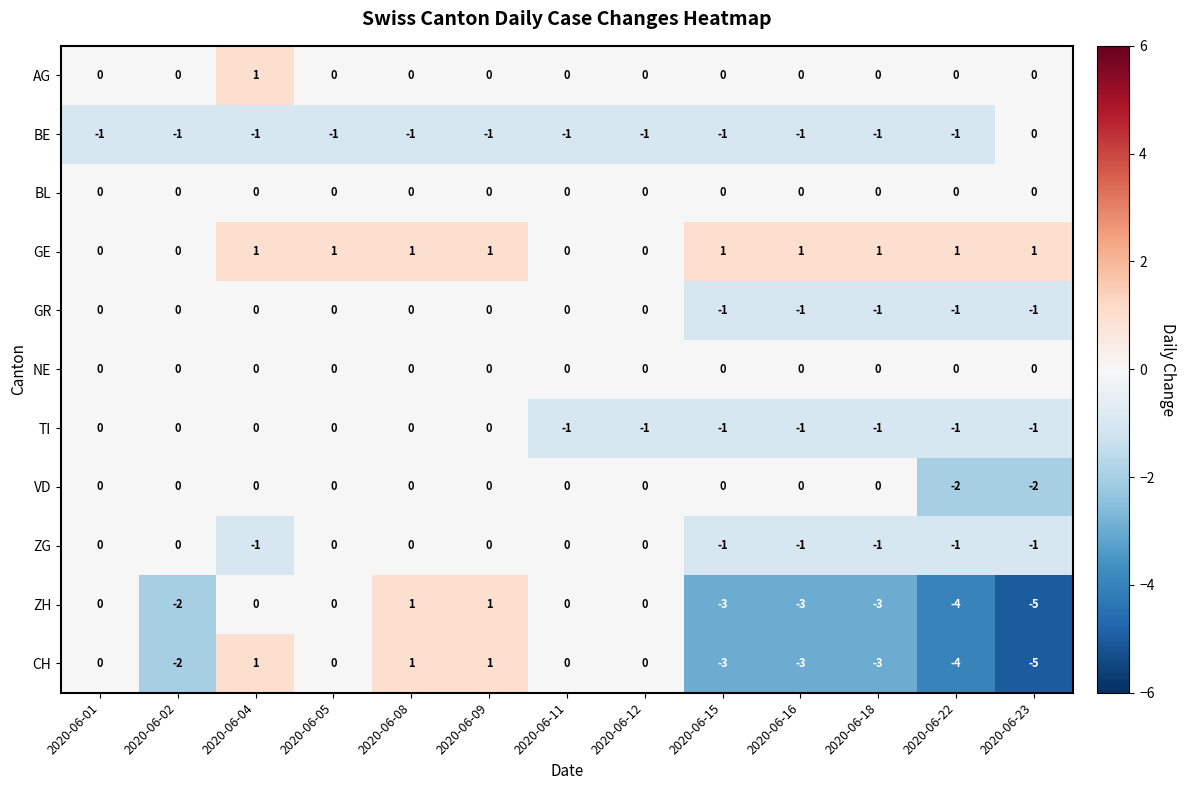

The BE series shows -1 at 2020-06-22. True or false?

True